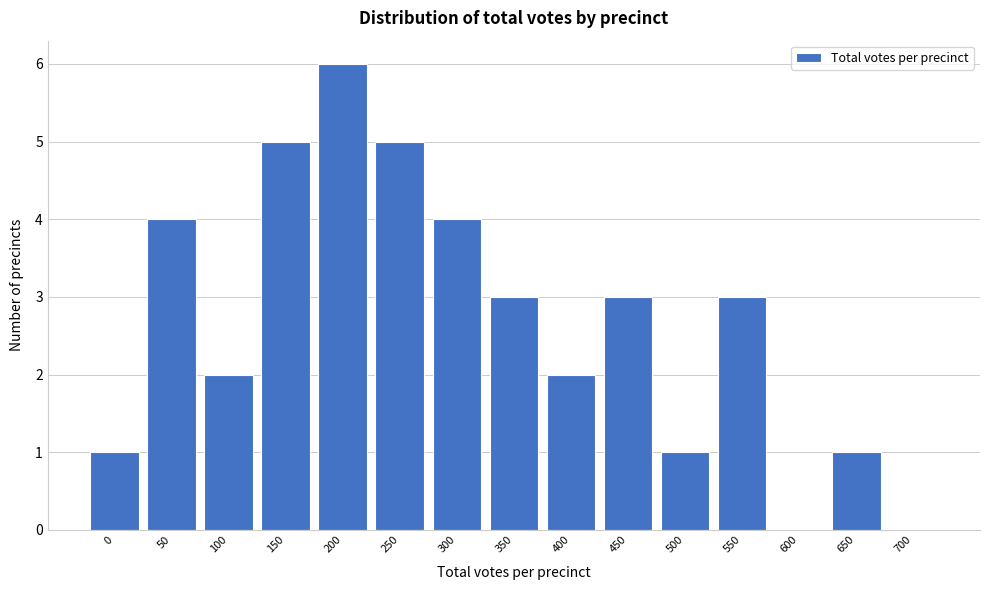

Reading left to right, transcribe all the data shown in this chart.

0=1	50=4	100=2	150=5	200=6	250=5	300=4	350=3	400=2	450=3	500=1	550=3	600=0	650=1	700=0